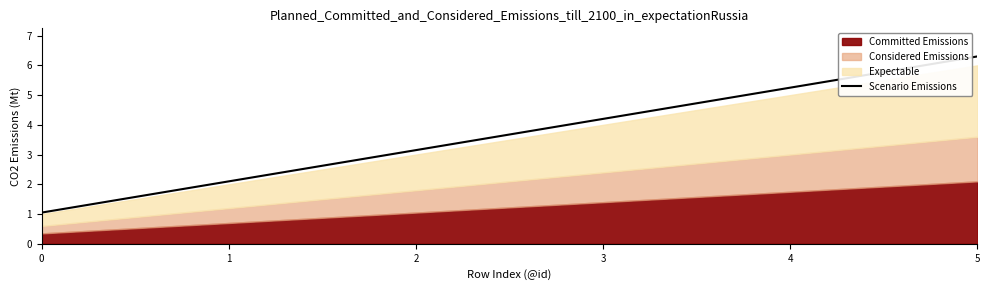

Is it true that Scenario Emissions equals 1.1 at 0?

True